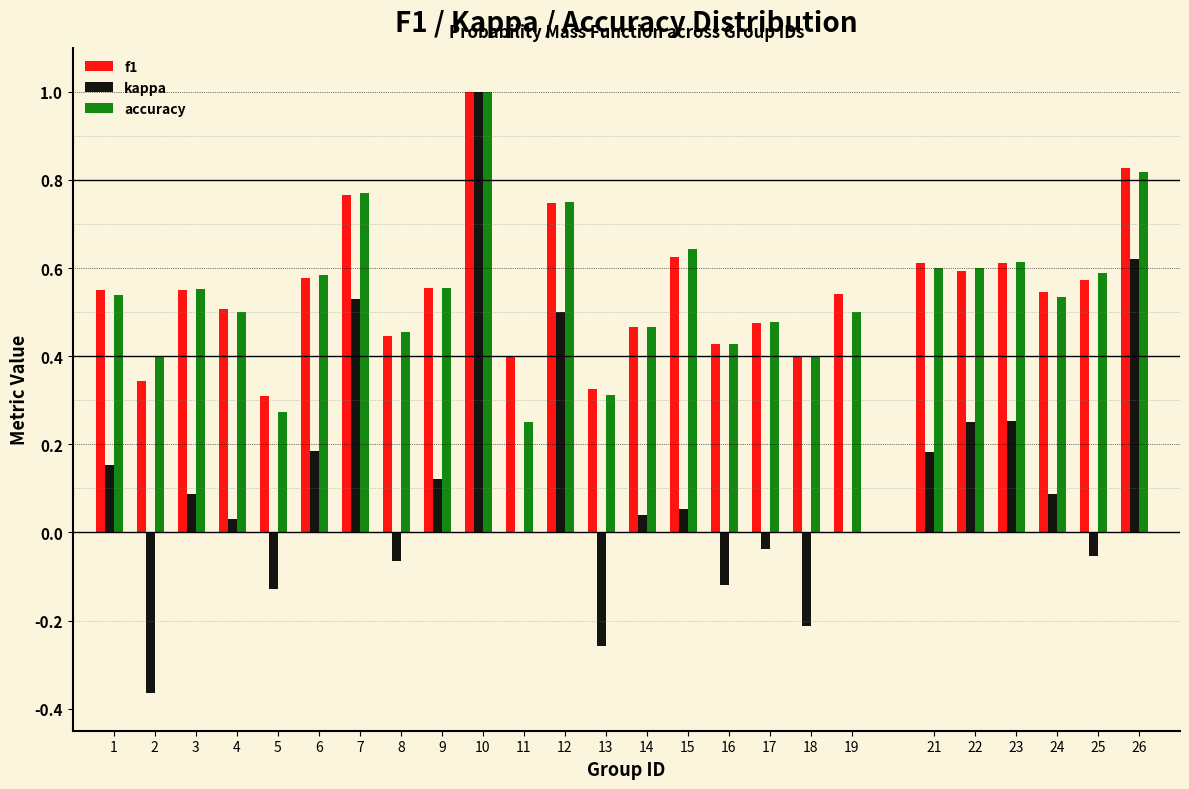

What is the maximum value for kappa?

1.0